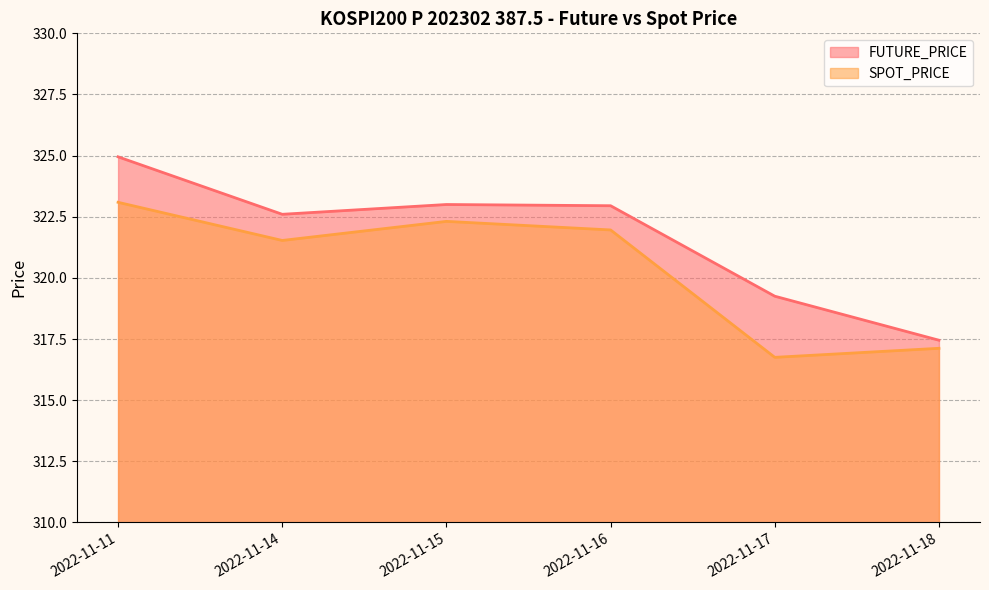

True or false: SPOT_PRICE and FUTURE_PRICE intersect in this chart.

False